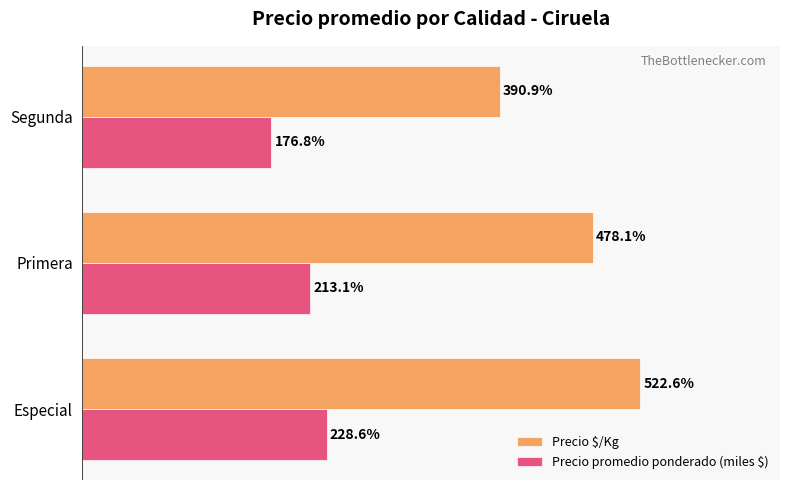

At which label does Precio promedio ponderado (miles $) reach its minimum?

Segunda